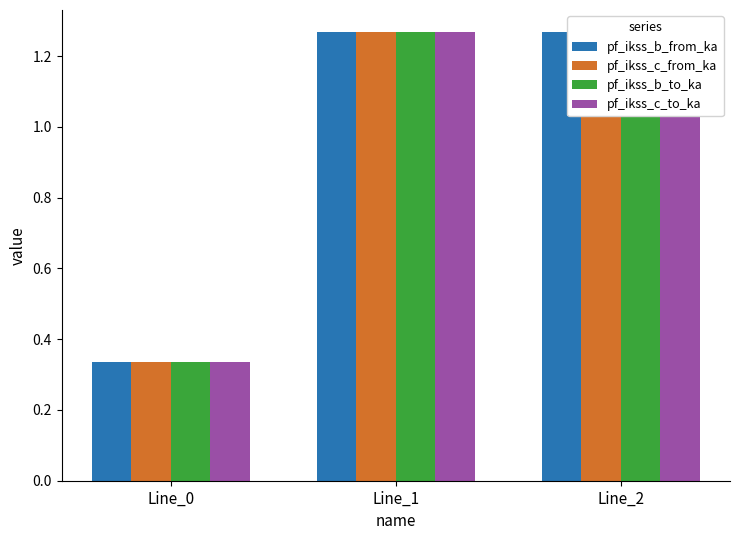

How many bars are there in total?

12